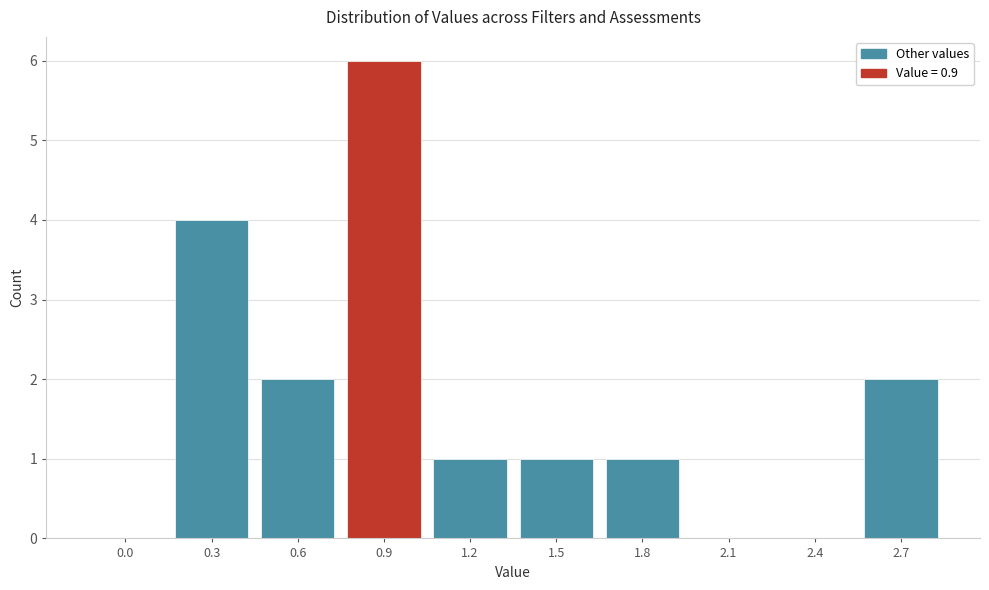

Reading right to left, transcribe all the data shown in this chart.

2.7=2	2.4=0	2.1=0	1.8=1	1.5=1	1.2=1	0.9=6	0.6=2	0.3=4	0.0=0